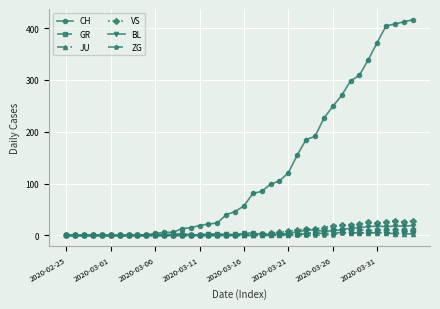

Which series has the largest total across all categories?

CH